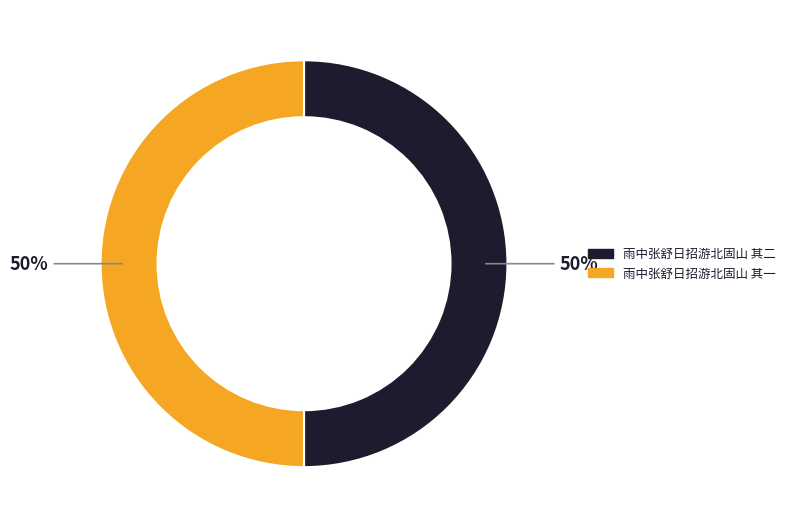

Approximately how many times larger is the value at 雨中张舒日招游北固山 其一 compared to 雨中张舒日招游北固山 其二?

1.0